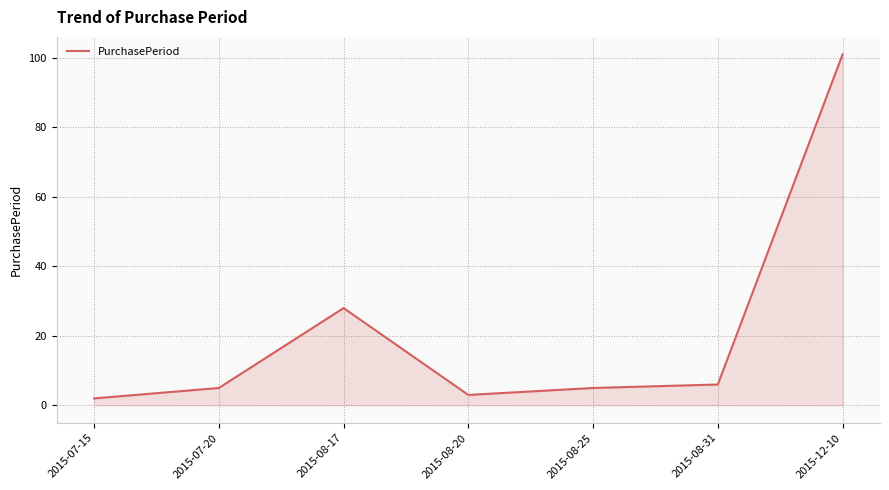

What is the maximum value shown in the chart?

101